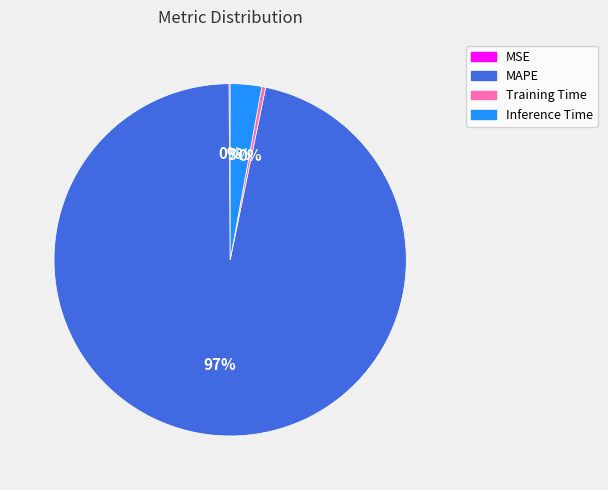

To the nearest percent, what is the average slice percentage?

25%